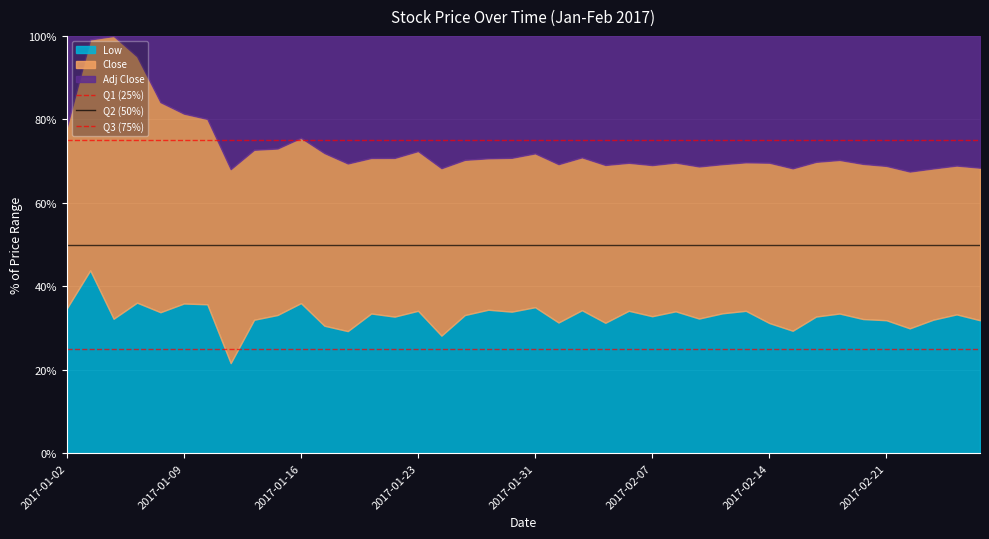

What is the value of the Q2 (50%) point at the 1st from the left?

50